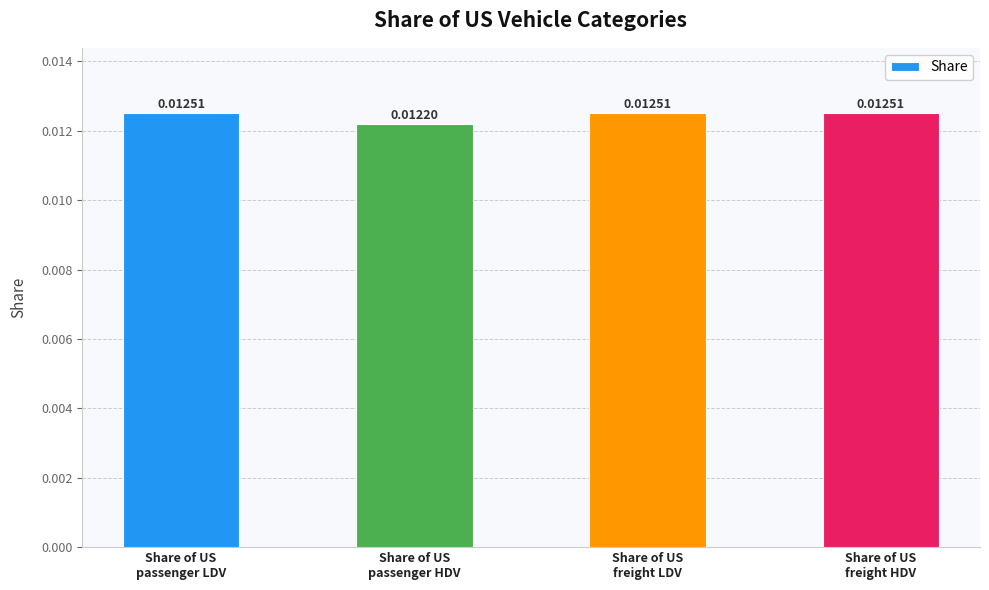

Between Share of US
freight HDV and Share of US
passenger HDV, which is larger?

Share of US
freight HDV